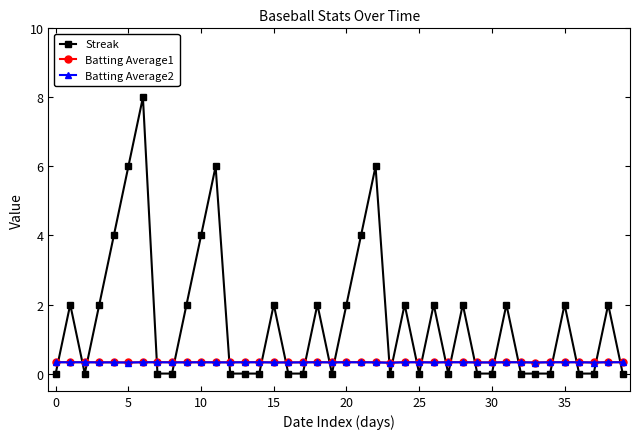

Which series has the largest range (max minus min)?

Streak